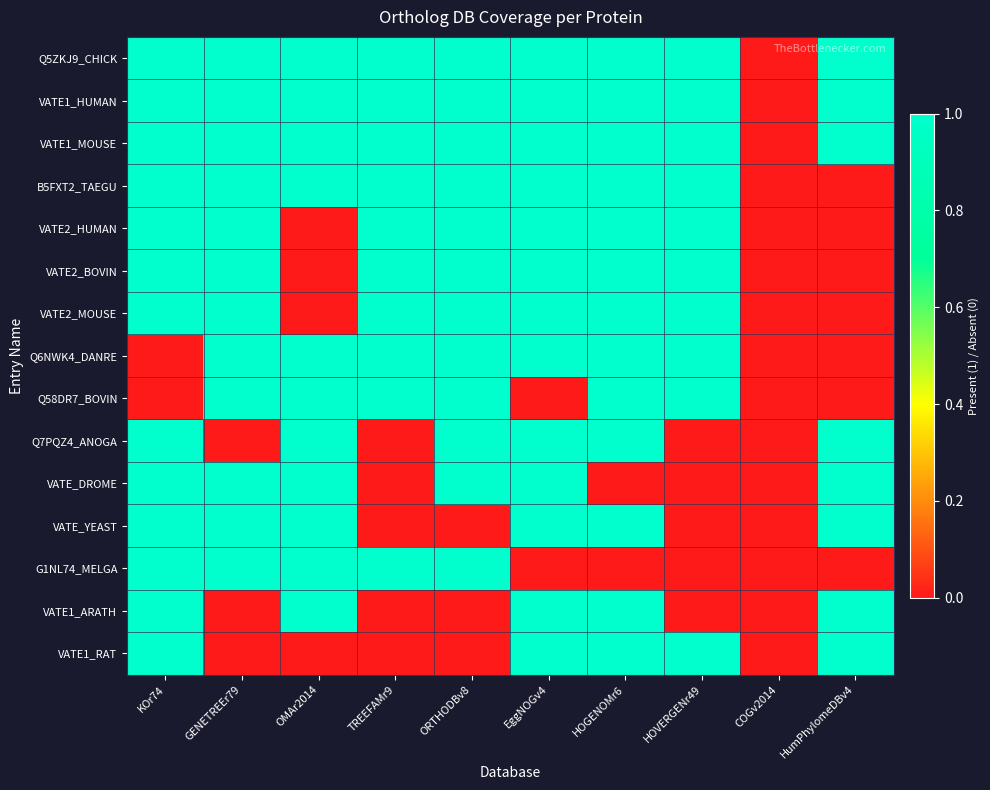

Which series has the widest spread of values?

Q5ZKJ9_CHICK